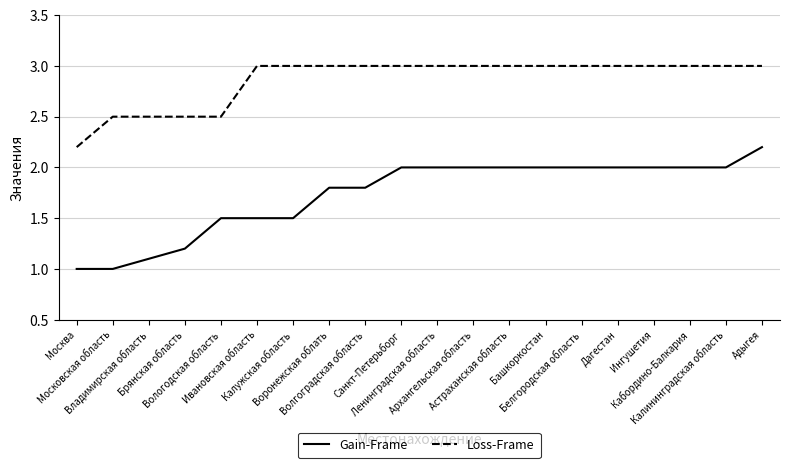

What is the difference between the maximum and minimum values in the Gain-Frame series?

1.2